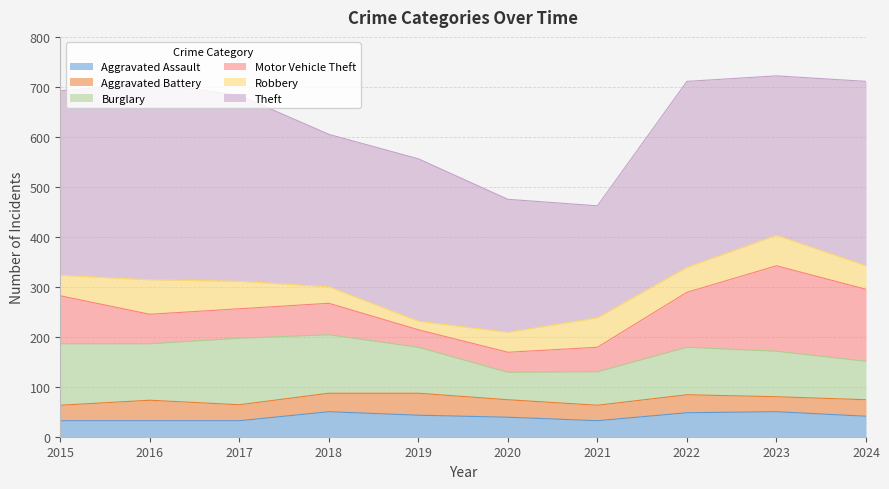

The value of Aggravated Battery at 2023 is 44. True or false?

False